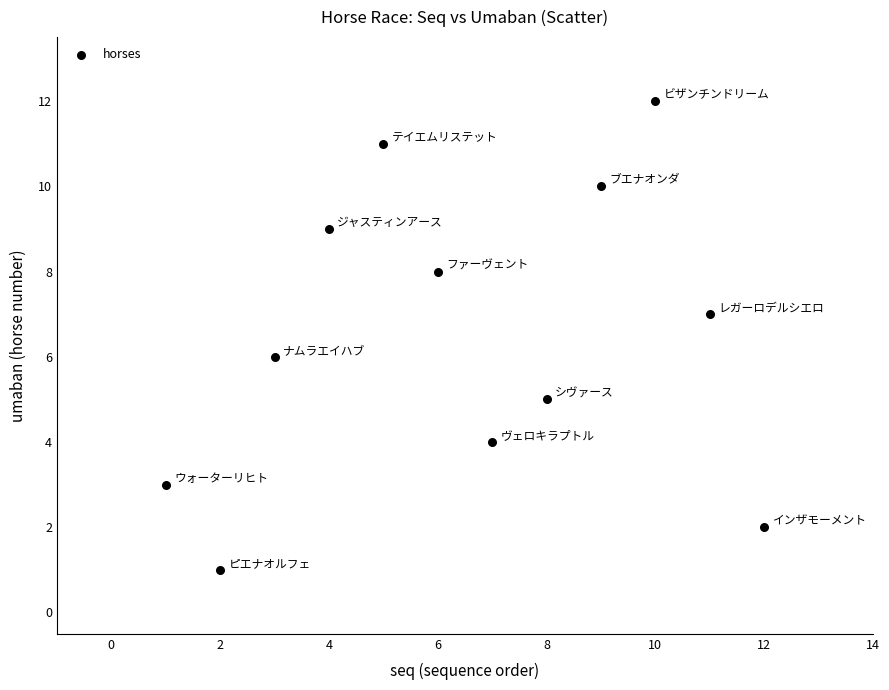

What is the range of X values (max minus min)?

11